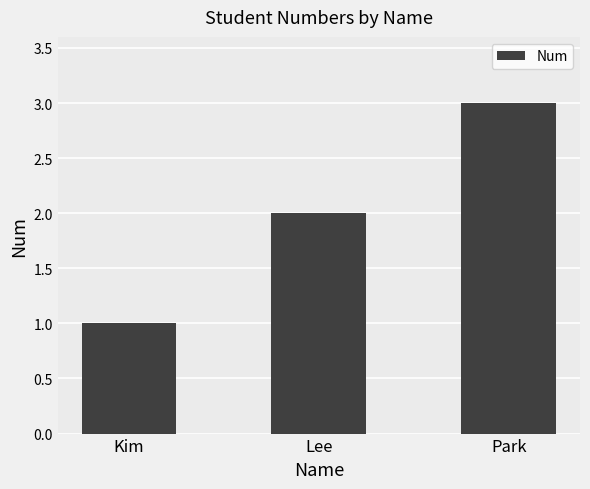

What is the label of the 1st bar from the right?

Park